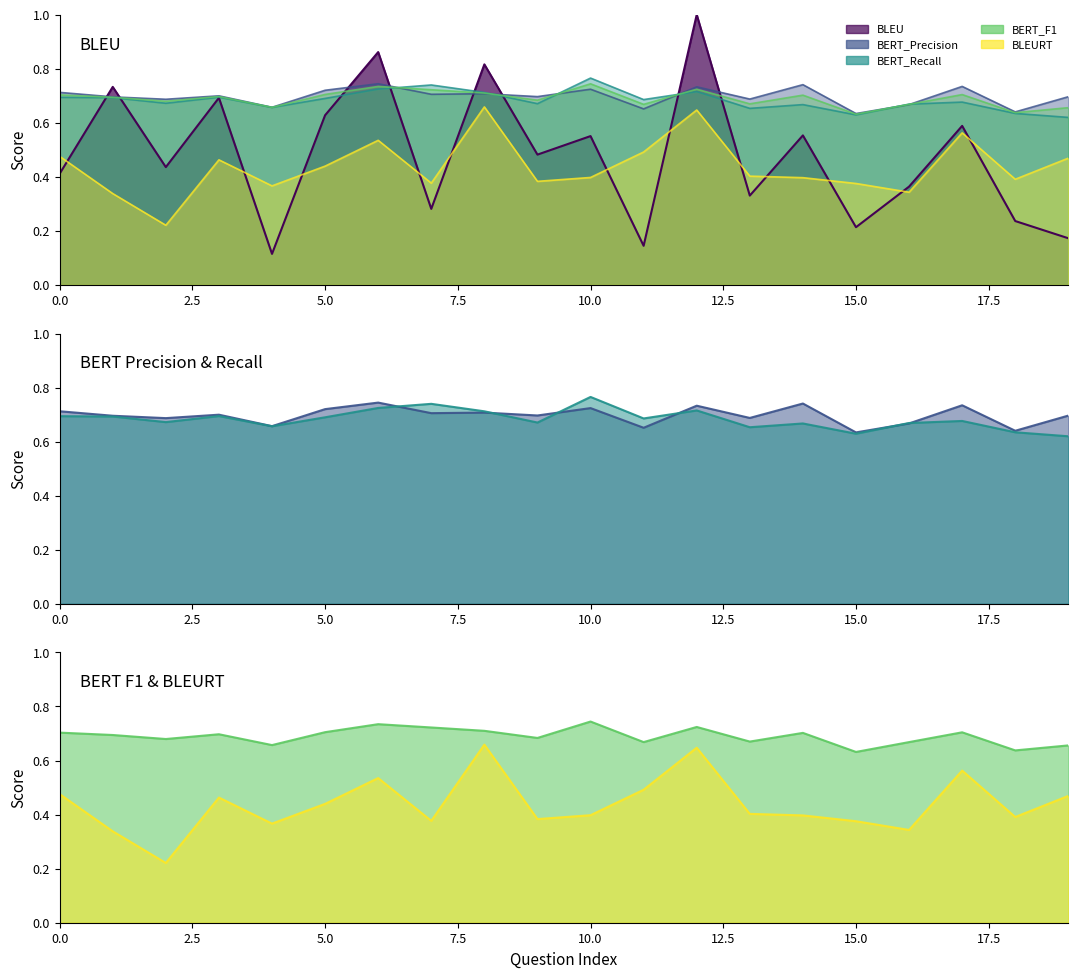

What is the value of the BLEURT point at the 18th from the left?

0.6